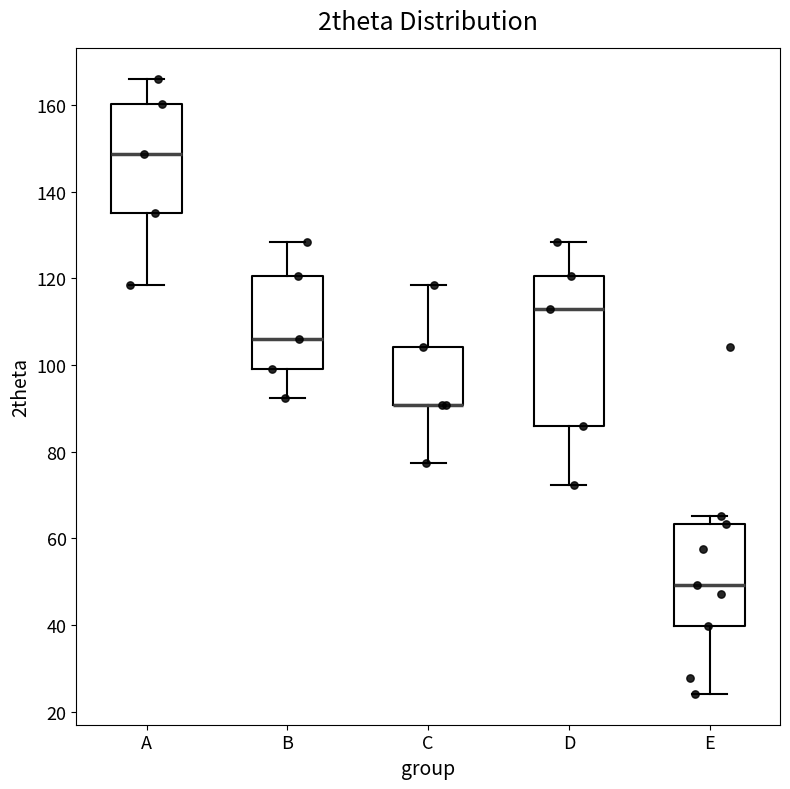

Reading left to right, read every box against the y-axis: the position of its median line, the range the box covers, and the ends of its whiskers. The values are not printed on the chart, so give them approximately, as read against the axis.

A: median 148, box 136 to 160, whiskers 118 to 166
B: median 106, box 100 to 120, whiskers 92 to 128
C: median 90 (drawn on the box's lower edge), box 90 to 104, whiskers 78 to 118
D: median 112, box 86 to 120, whiskers 72 to 128
E: median 50, box 40 to 64, whiskers 24 to 66